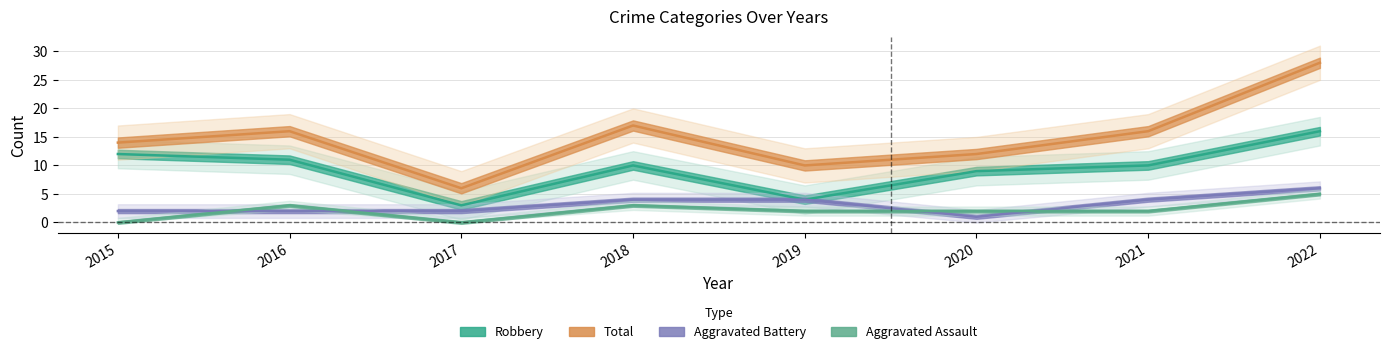

Which series has the widest spread of values?

Total